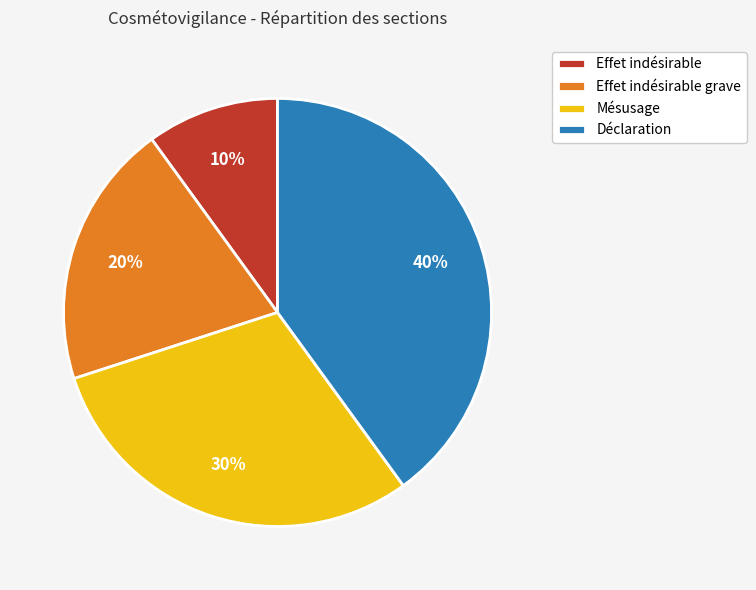

What is the smallest slice in the pie chart?

Effet indésirable